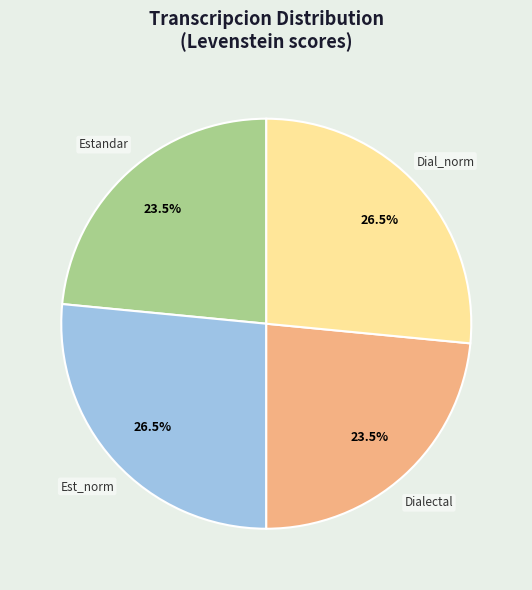

Is there a majority slice in this chart?

No